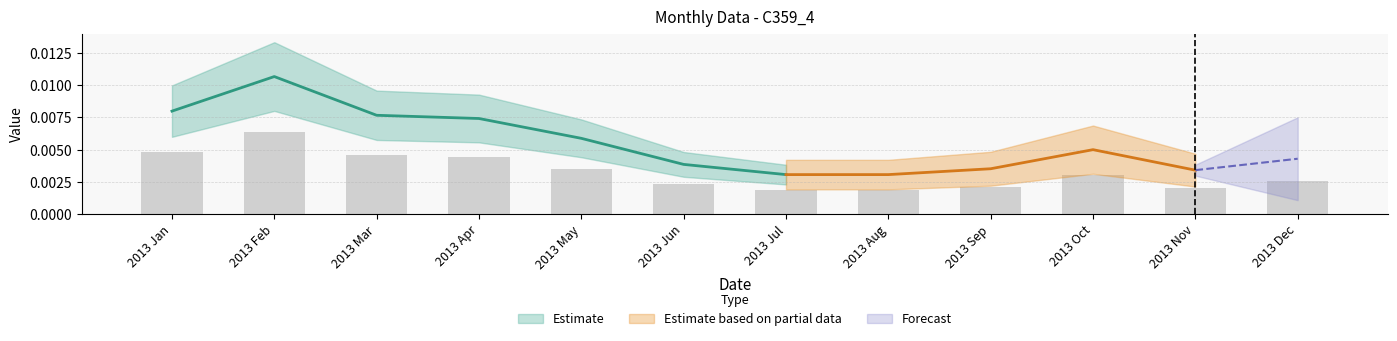

List the labels in order of value, largest first.

2013 Feb, 2013 Jan, 2013 Mar, 2013 Apr, 2013 May, 2013 Oct, 2013 Dec, 2013 Jun, 2013 Sep, 2013 Nov, 2013 Jul, 2013 Aug